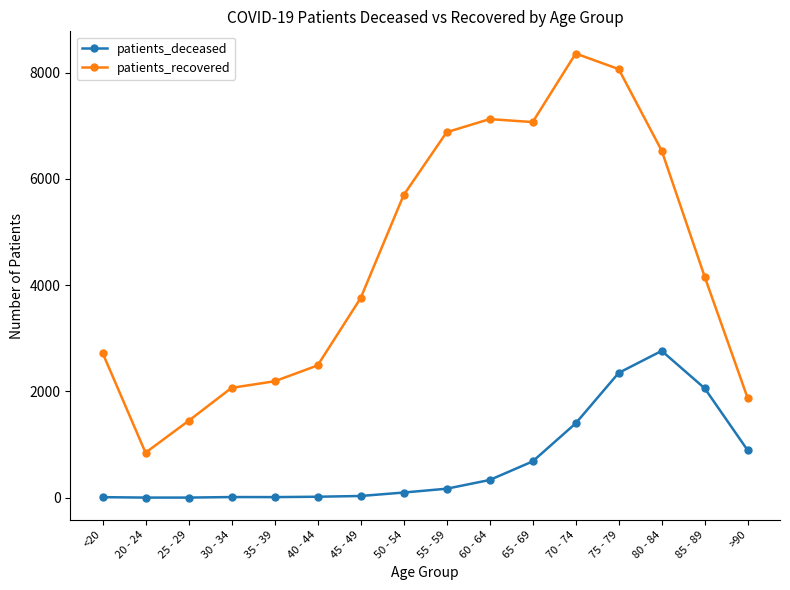

How many lines are shown in the chart?

2